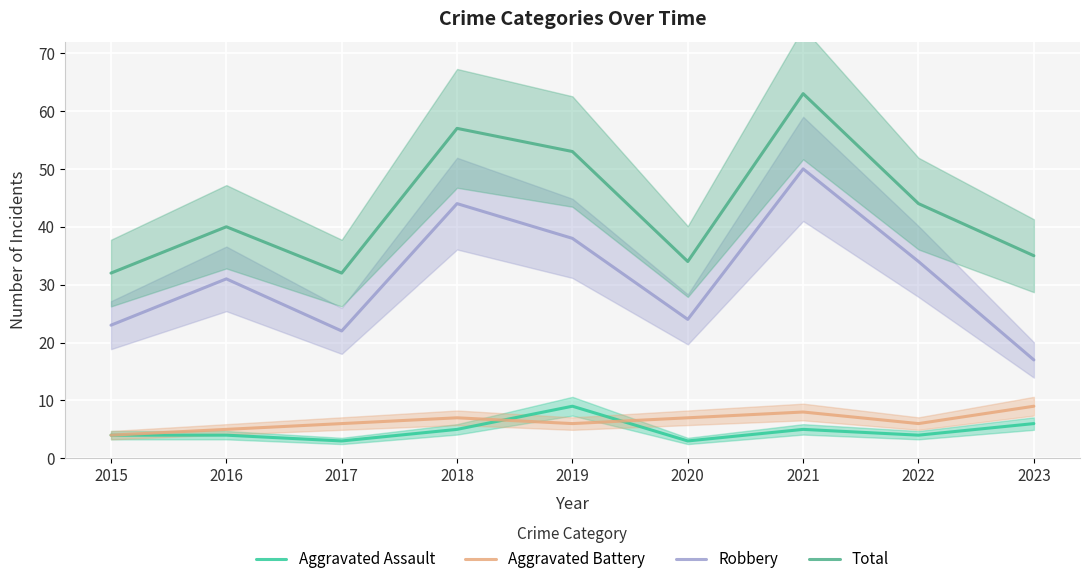

True or false: Aggravated Assault and Total cross at least once.

False